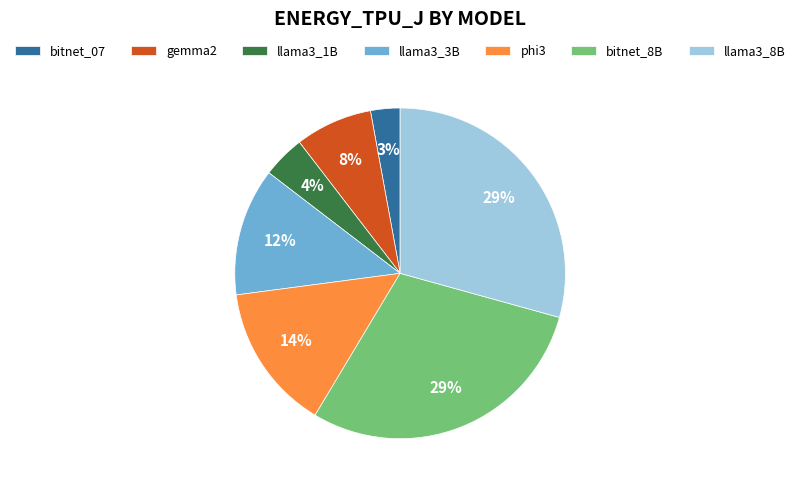

To the nearest percent, what percentage of the pie is llama3_1B?

4%